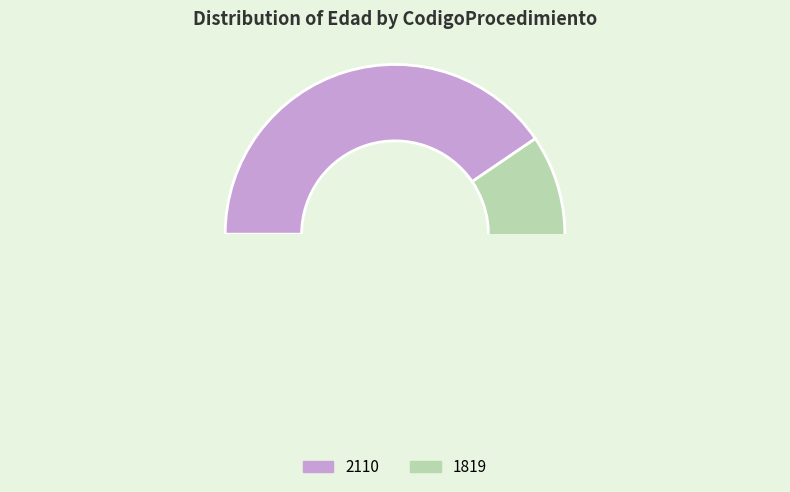

Is 2110 the majority of the pie?

No